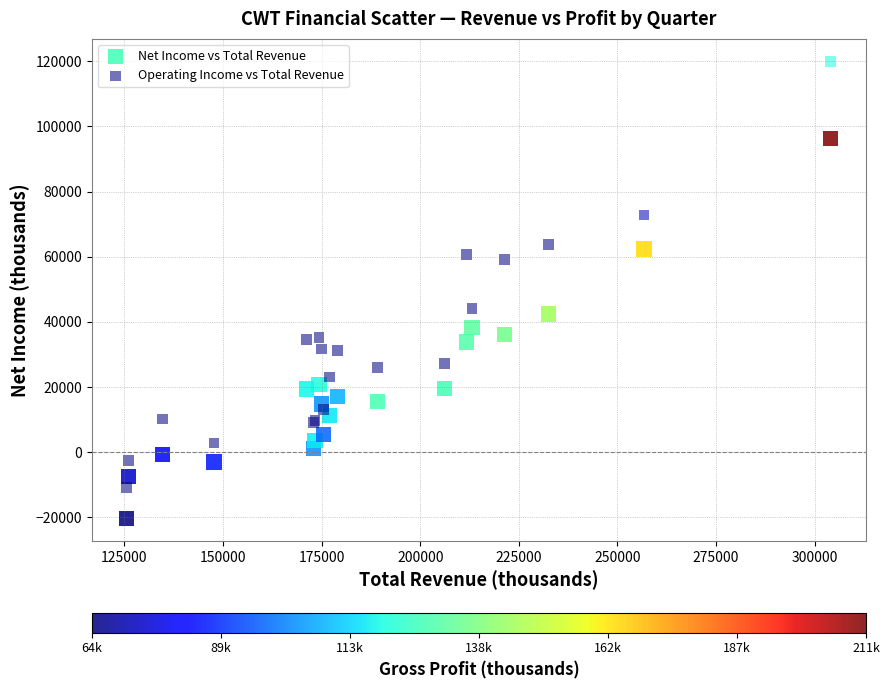

Which series contains the lowest Y value?

Net Income vs Total Revenue